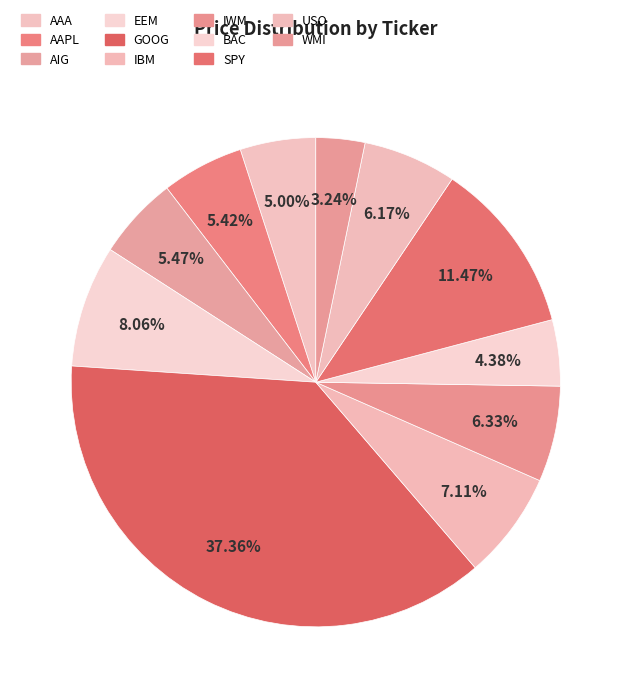

Rank the categories by value from lowest to highest.

WMI, BAC, AAA, AAPL, AIG, USO, IWM, IBM, EEM, SPY, GOOG